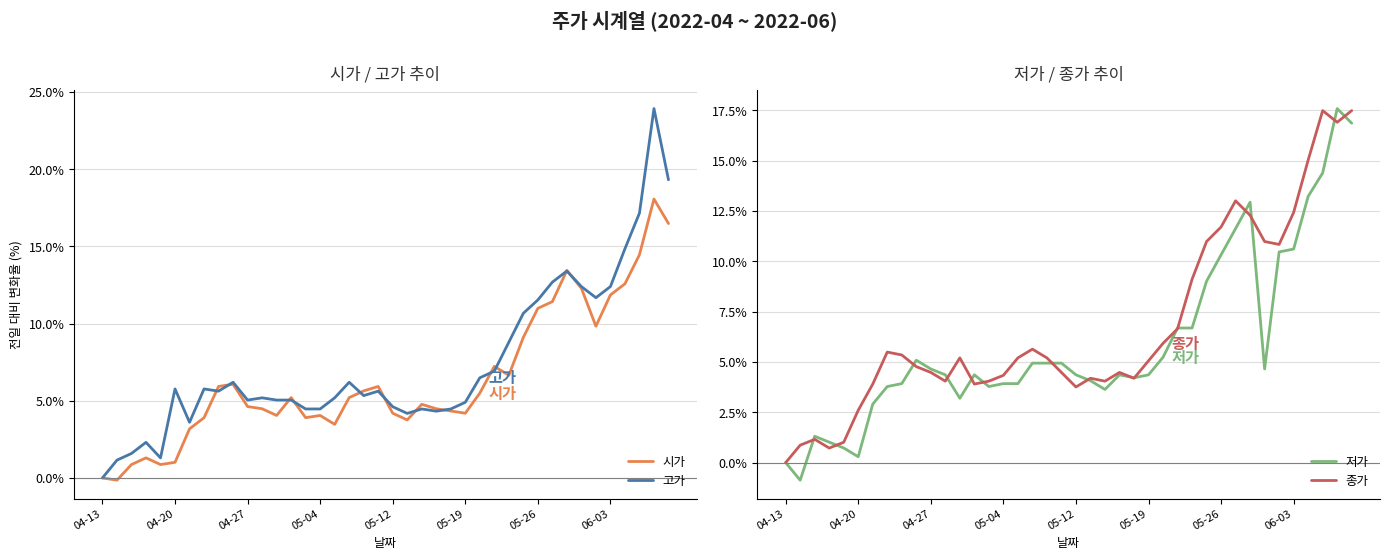

At 9, list the series in order from smallest to largest.

종가, 저가, 시가, 고가